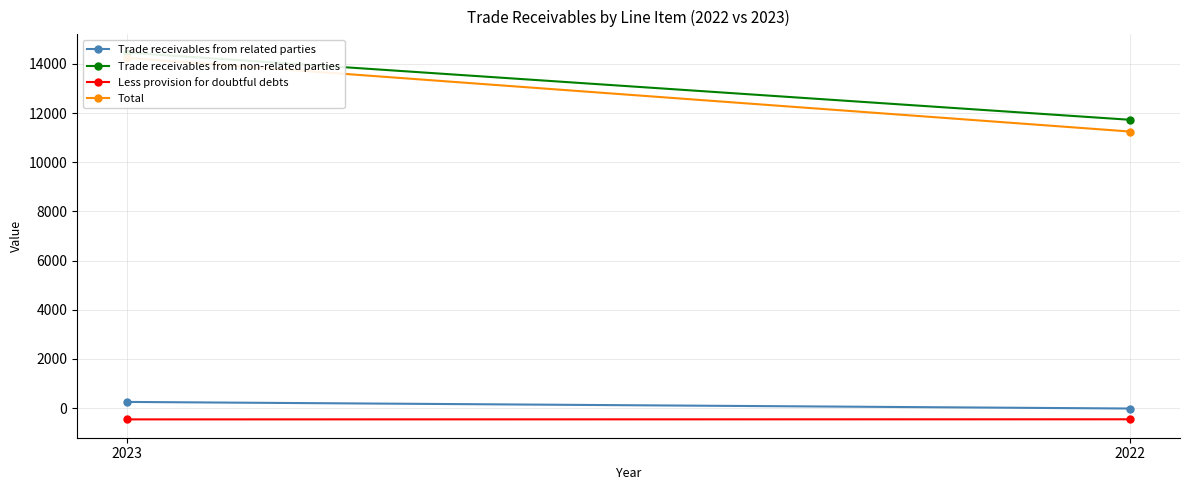

How many values in Trade receivables from related parties are above zero?

1